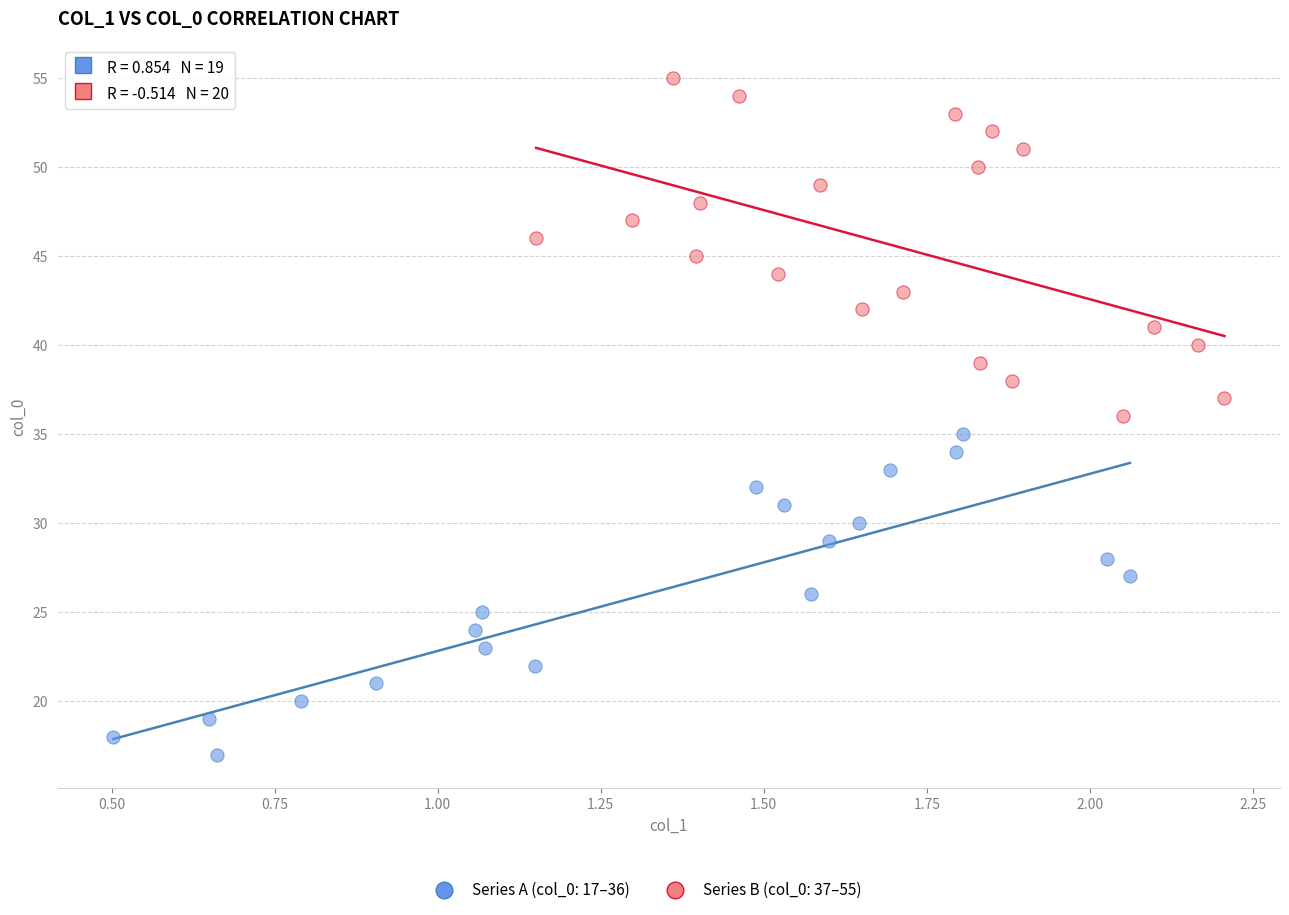

Which series reaches the maximum Y coordinate?

Series B (col_0: 37–55)